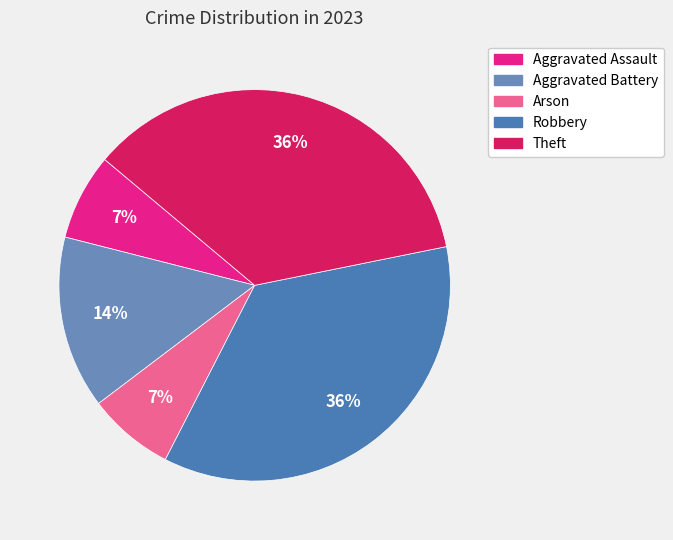

To the nearest percent, what percentage of the pie is Theft?

36%